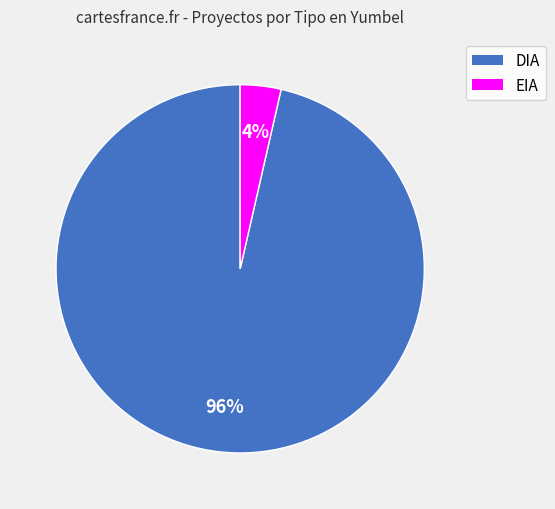

Which slice is the largest?

DIA